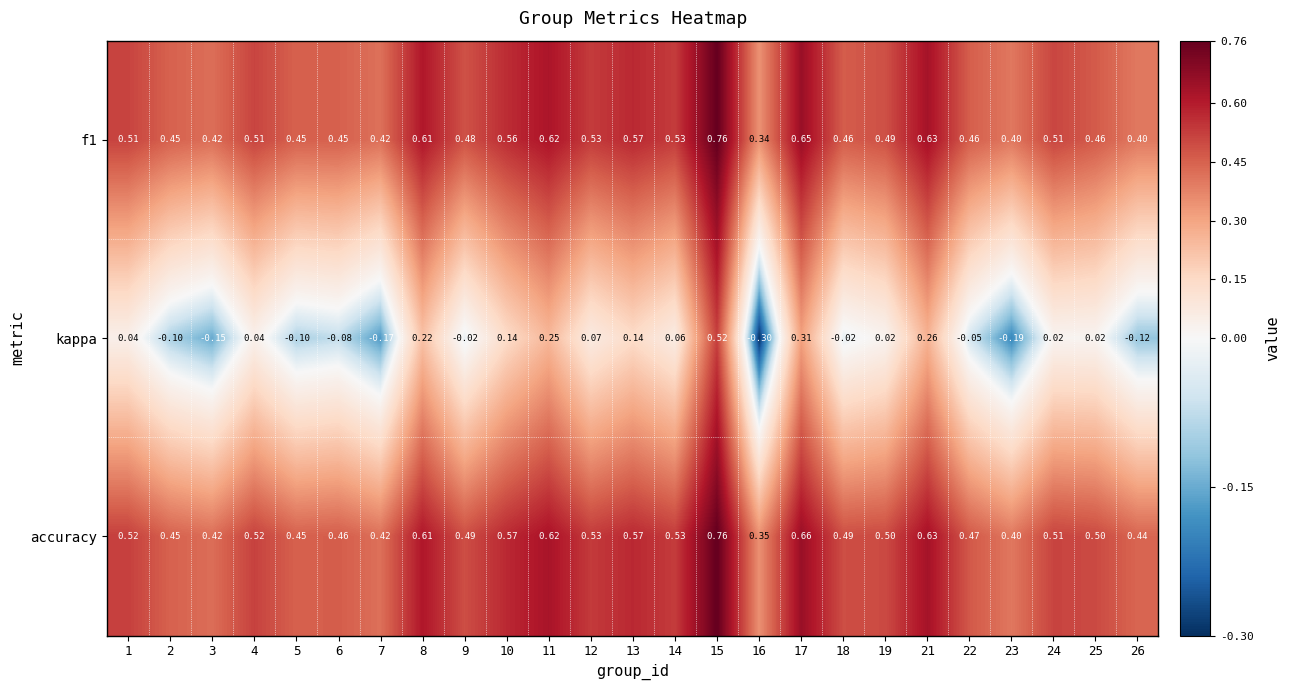

Rank the series at 1 from highest to lowest value.

accuracy, f1, kappa